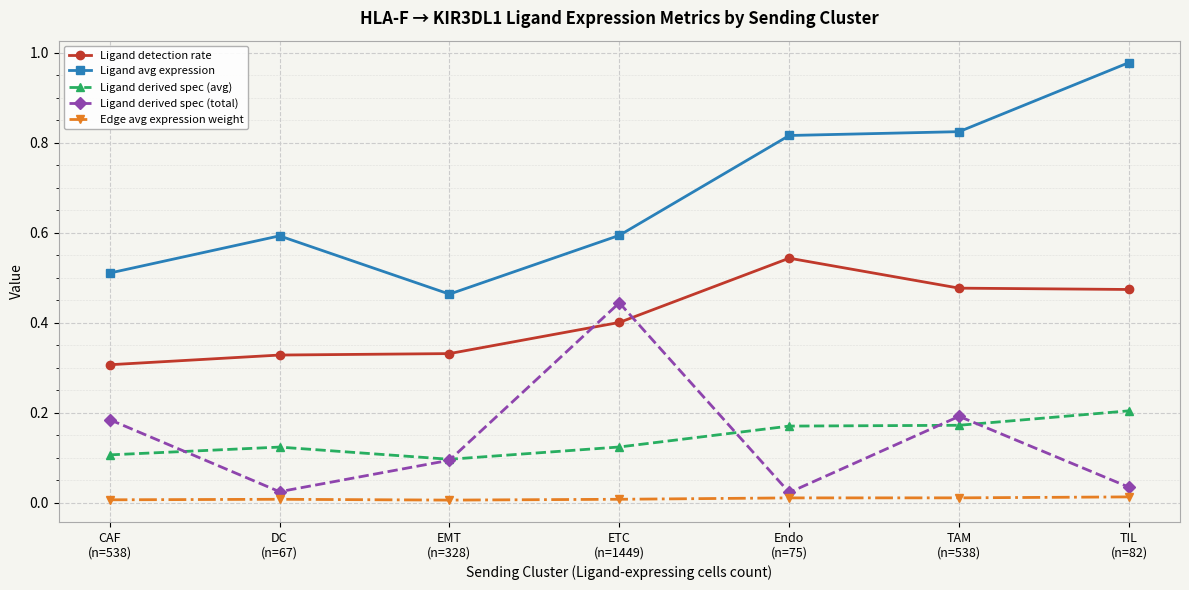

Which series has the widest spread of values?

Ligand avg expression